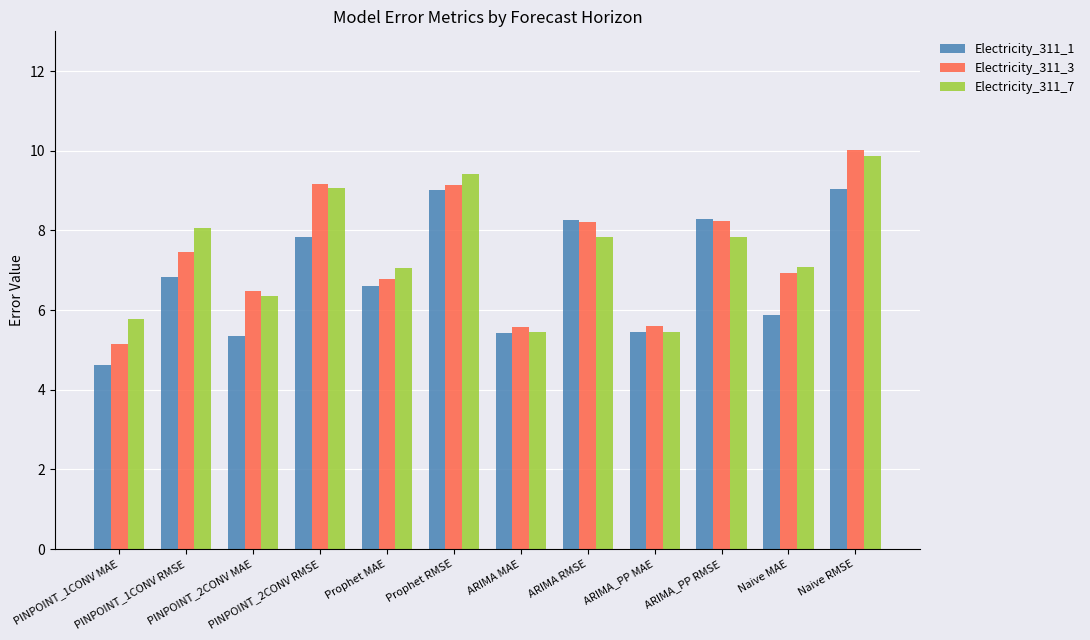

What is the smallest value displayed?

4.6